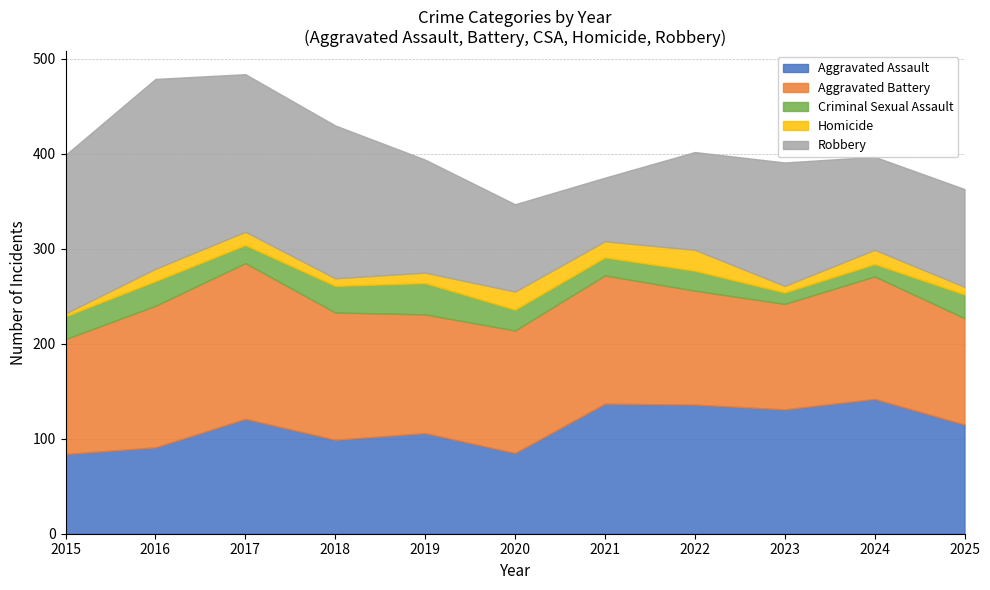

At how many categories does at least one series exceed 26?

11